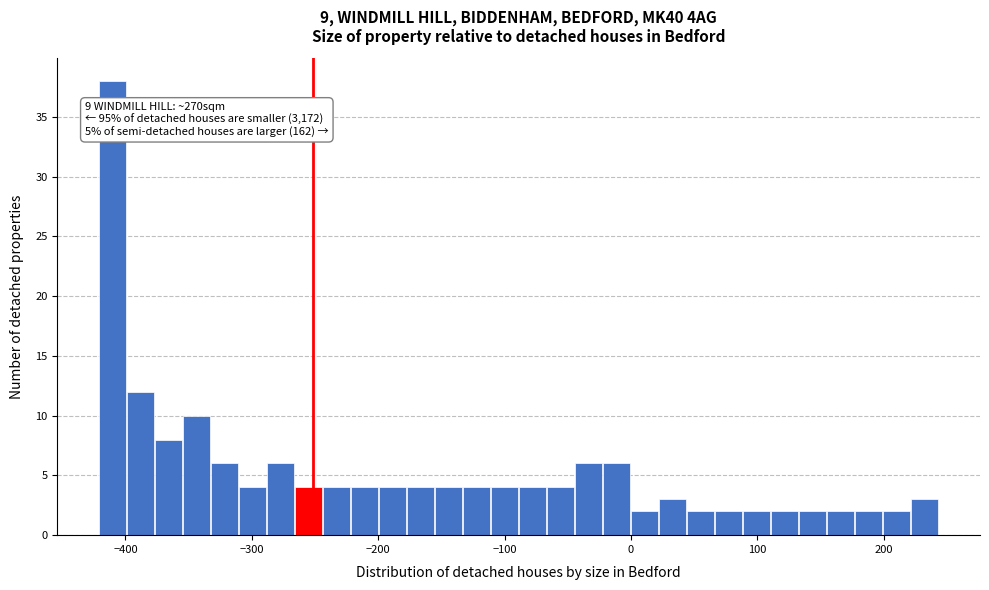

Read against the x-axis, roughly where is the centre of the tallest bar?

-410